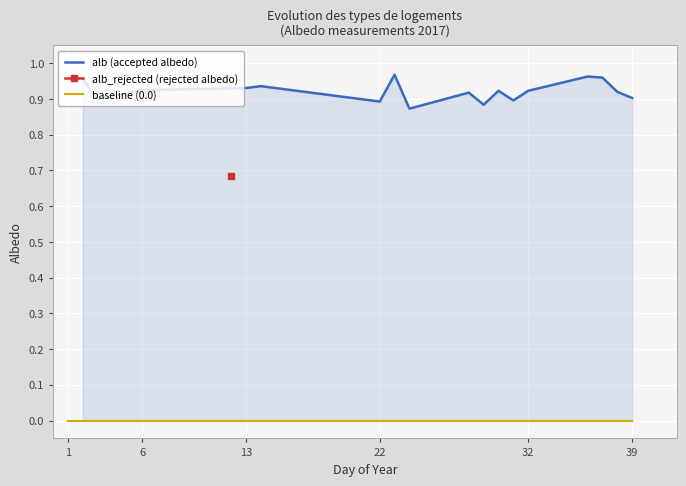

True or false: alb (accepted albedo) has a value of 1.3 at 22.

False